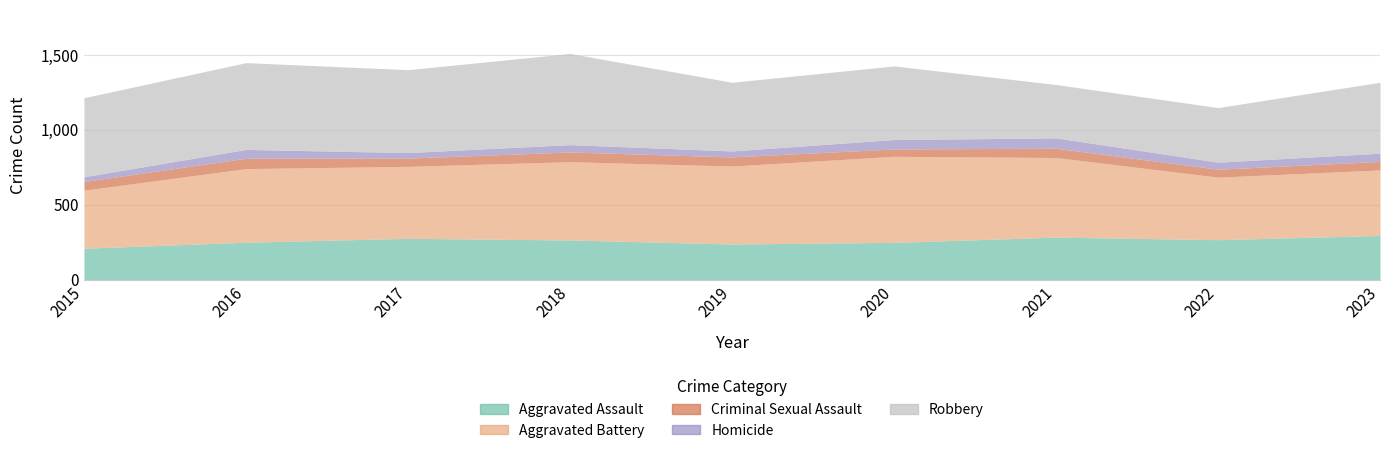

Rank the series at 2015 from highest to lowest value.

Robbery, Aggravated Battery, Aggravated Assault, Criminal Sexual Assault, Homicide